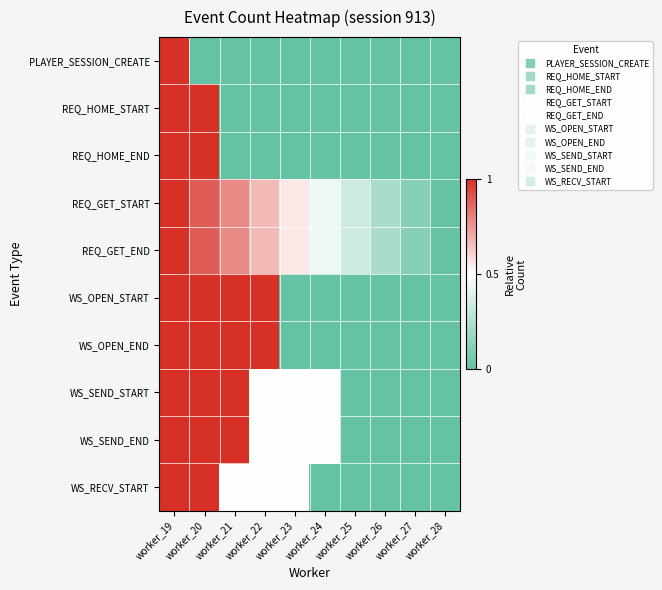

At which category is the sum across all series the highest?

worker_19